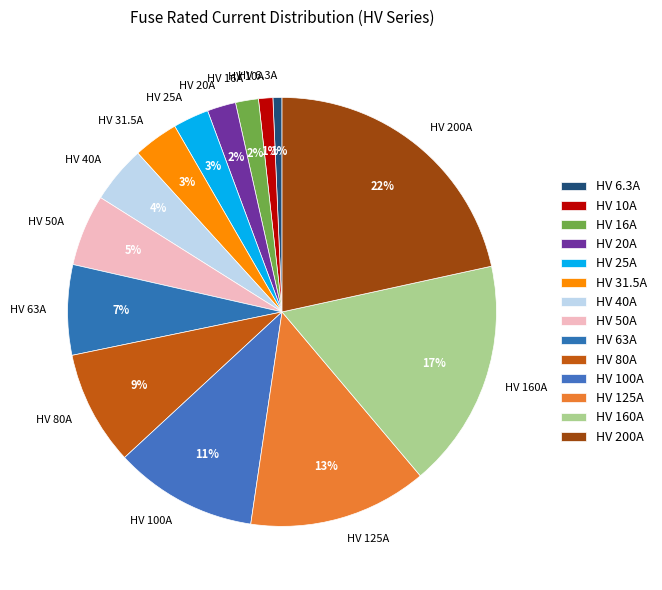

Which slice is the largest?

HV 200A